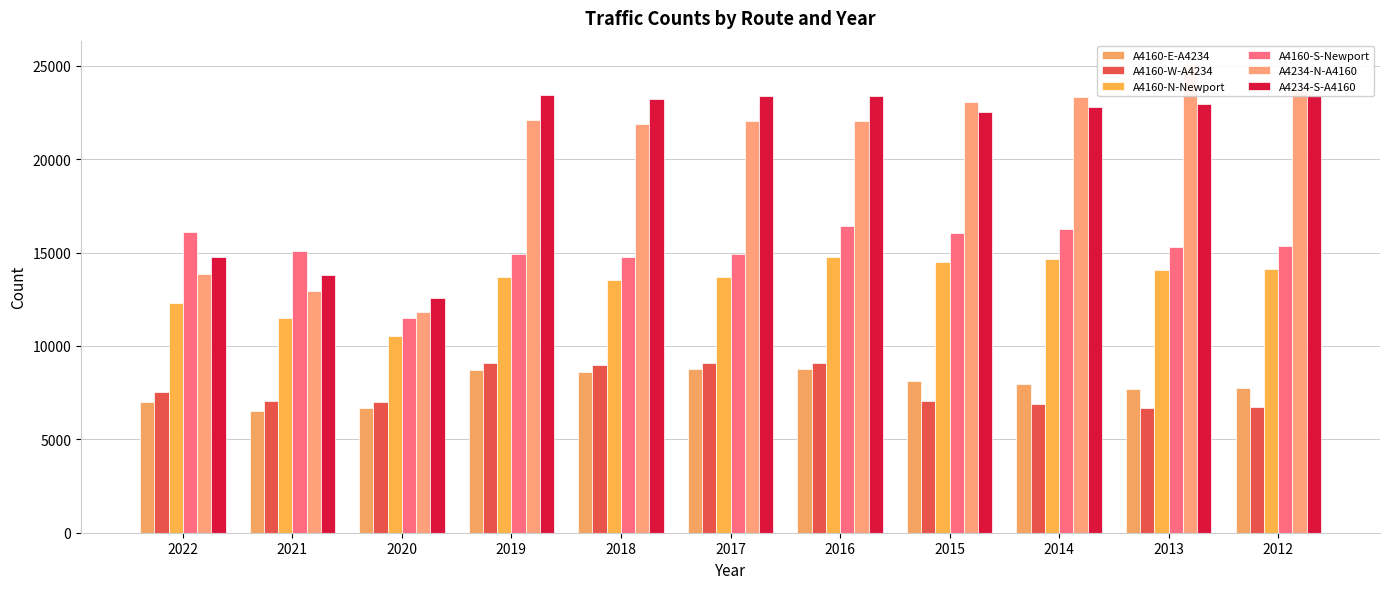

What is the value of the A4234-N-A4160 bar at the 6th from the left?

22052